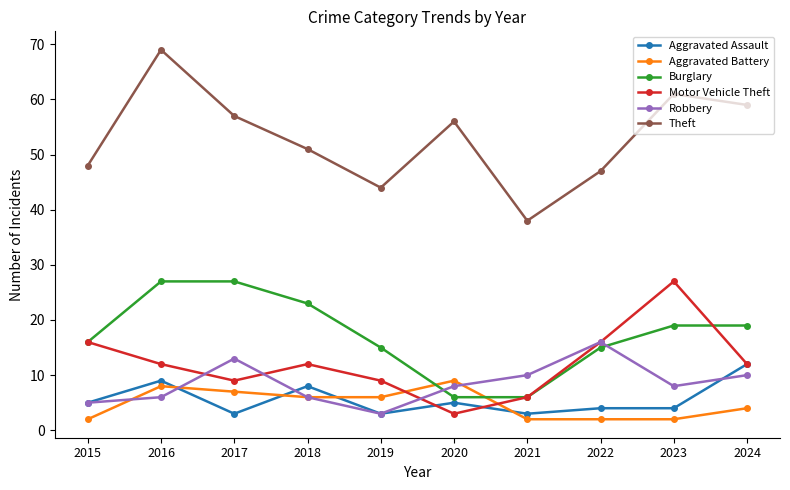

At how many categories does at least one series exceed 10?

10